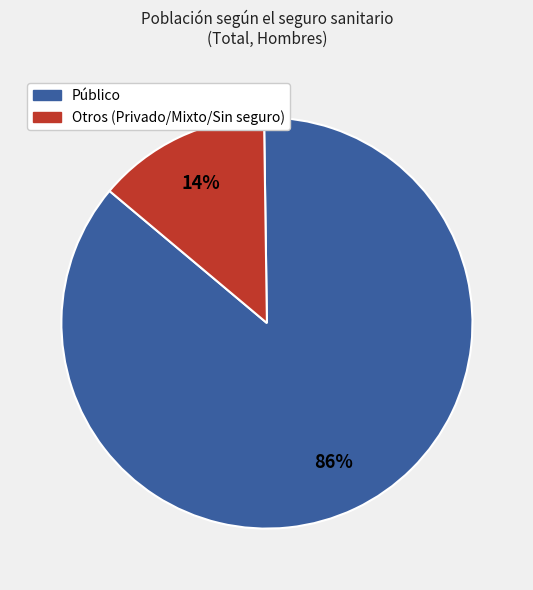

To the nearest percent, what is the average slice percentage?

50%